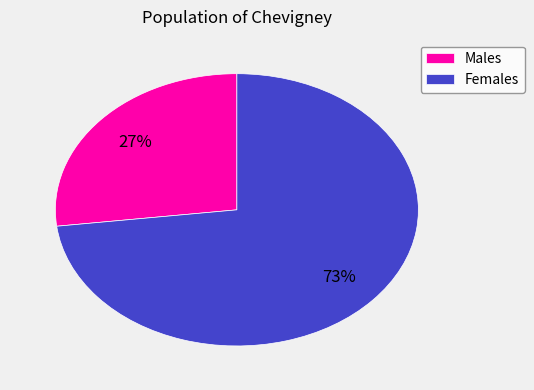

What is the ratio of the value at Males to the value at Females?

0.4